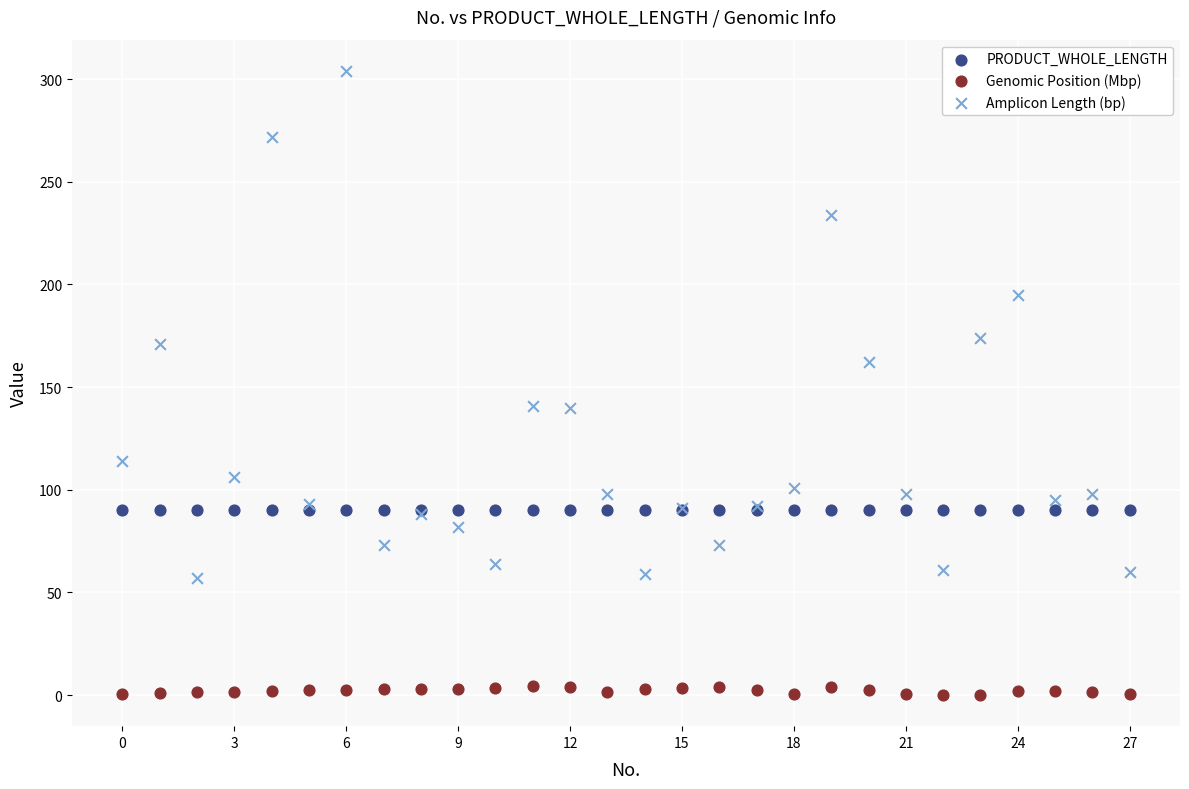

Which series reaches the maximum Y coordinate?

Amplicon Length (bp)